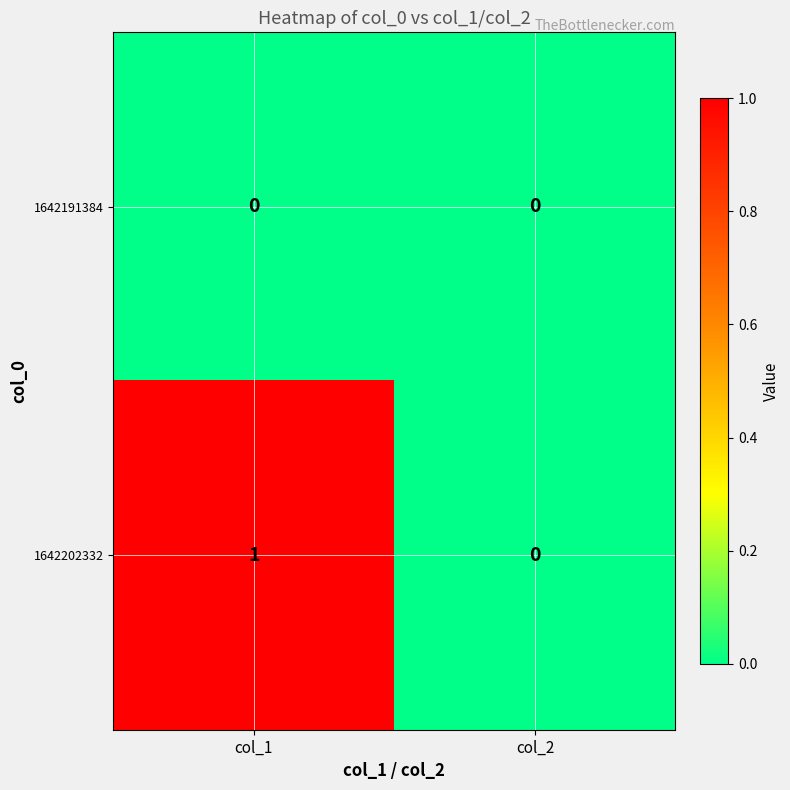

Which series has the largest total across all categories?

1642202332